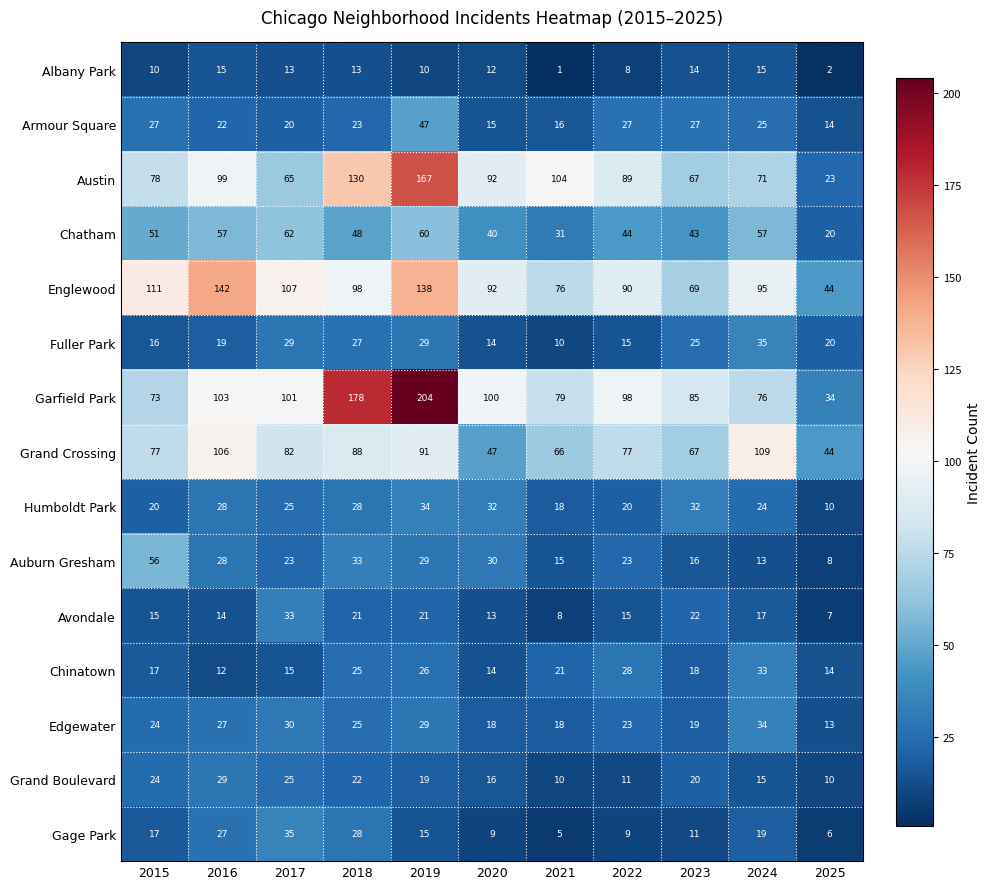

At which label does Edgewater reach its peak?

2024